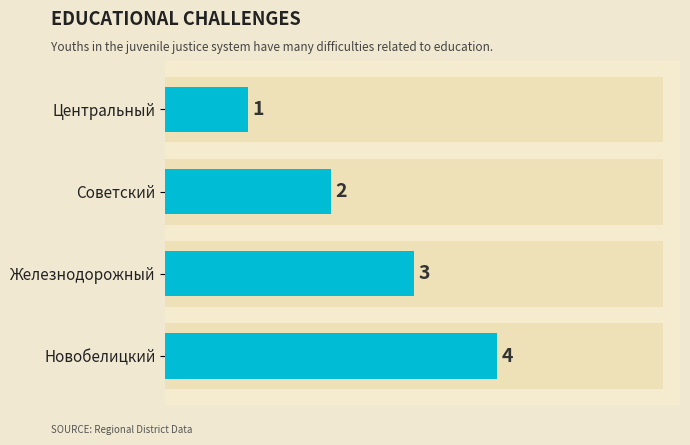

True or false: the data shows 1 at Центральный.

False